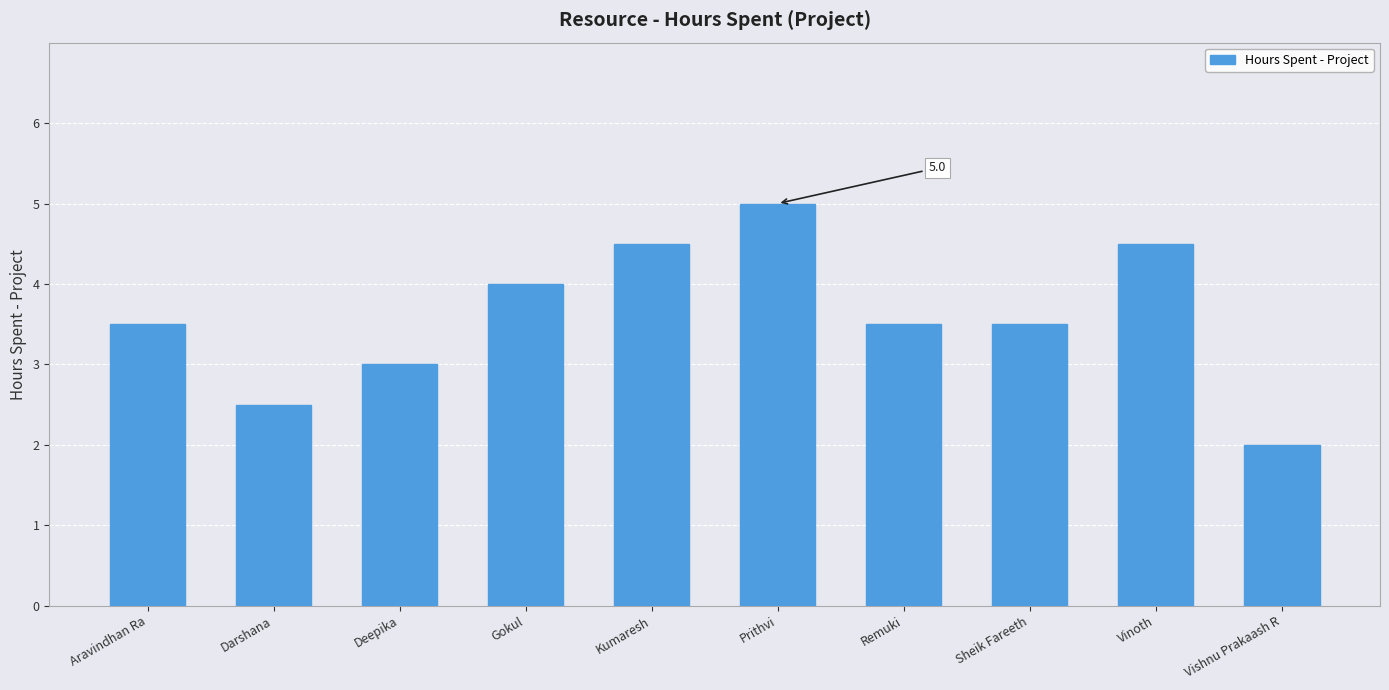

What value does the data have at Remuki?

3.5